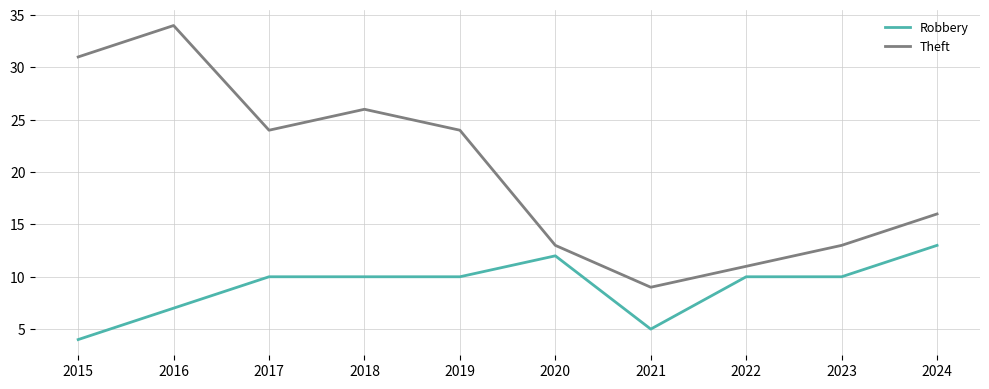

Count the Robbery values in the range 7 to 10.

6